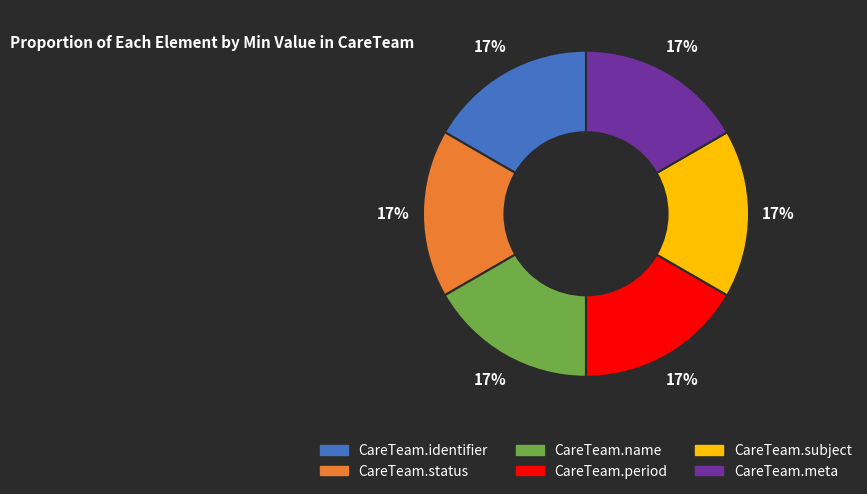

Does any single category account for the majority?

No